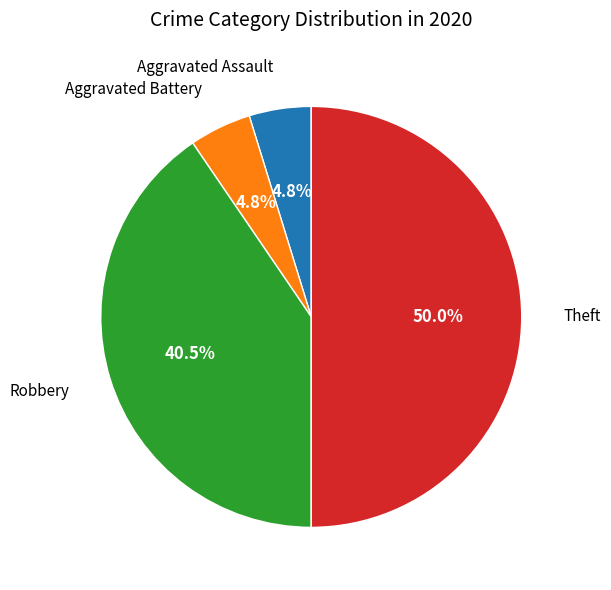

What percentage is NOT represented by Aggravated Assault?

95.2%